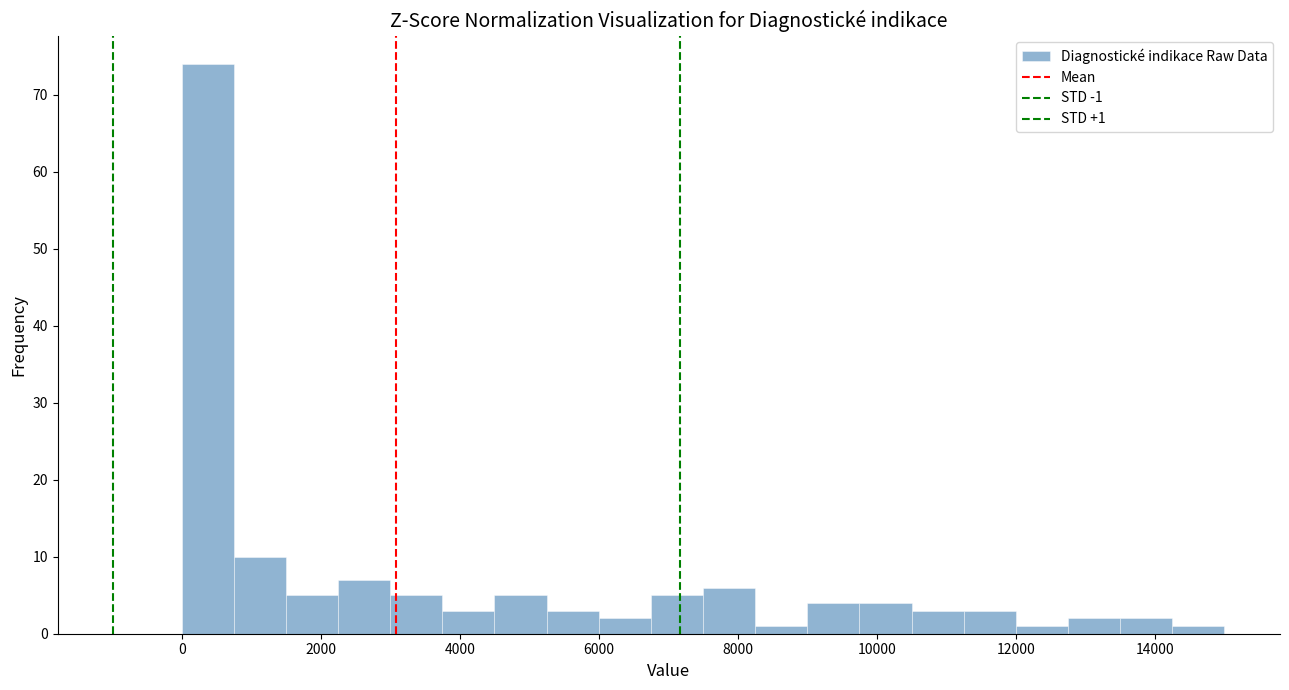

Around what value on the x-axis is the tallest bar? Give the approximate position of its centre, as read against the axis.

400